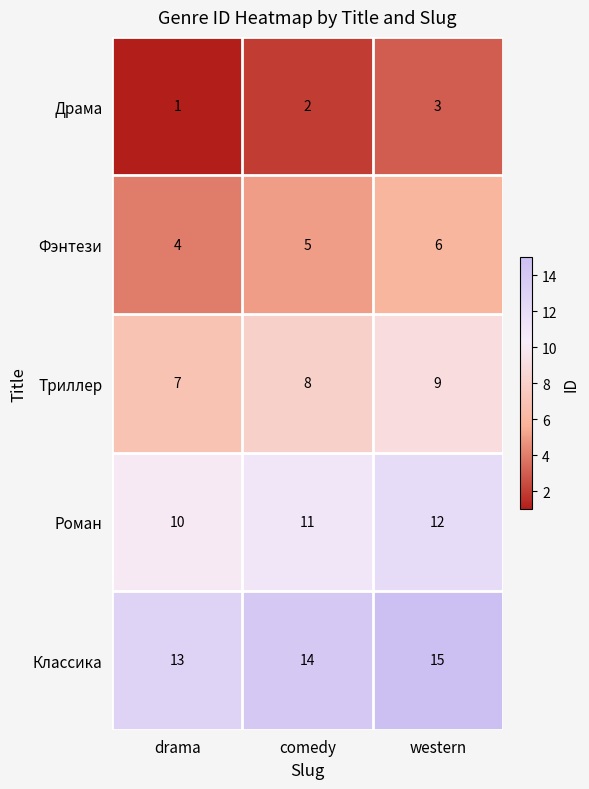

What is the maximum value shown in the chart?

15